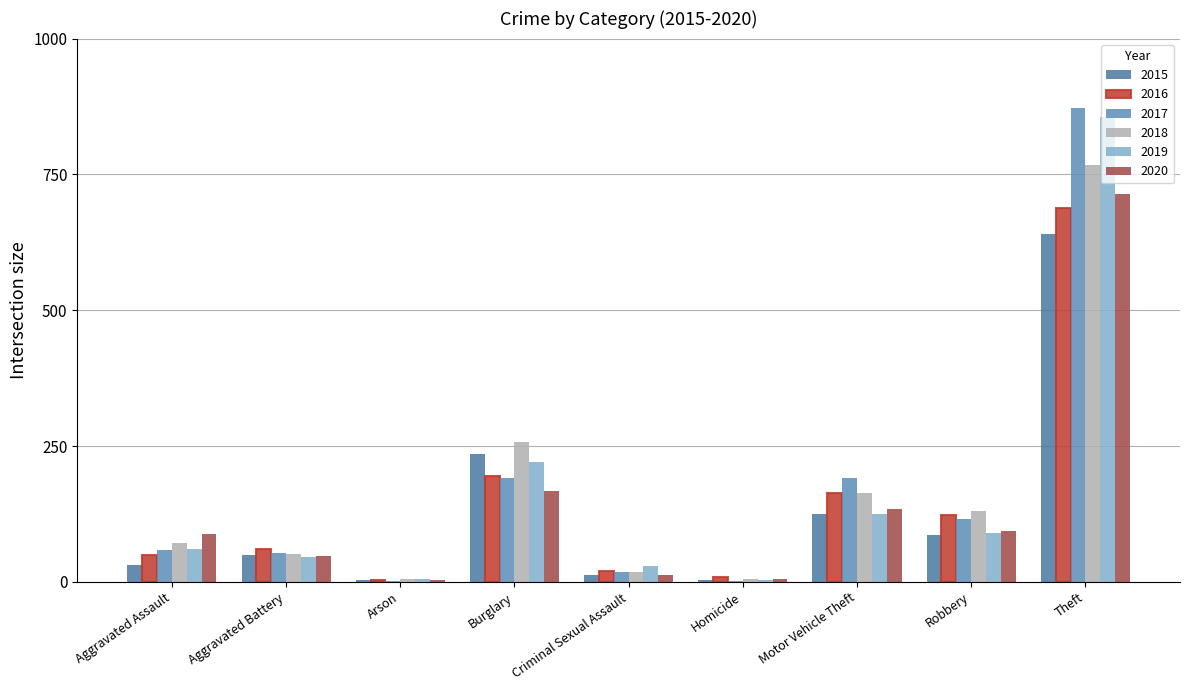

At which category does the chart reach its minimum across all series?

Arson